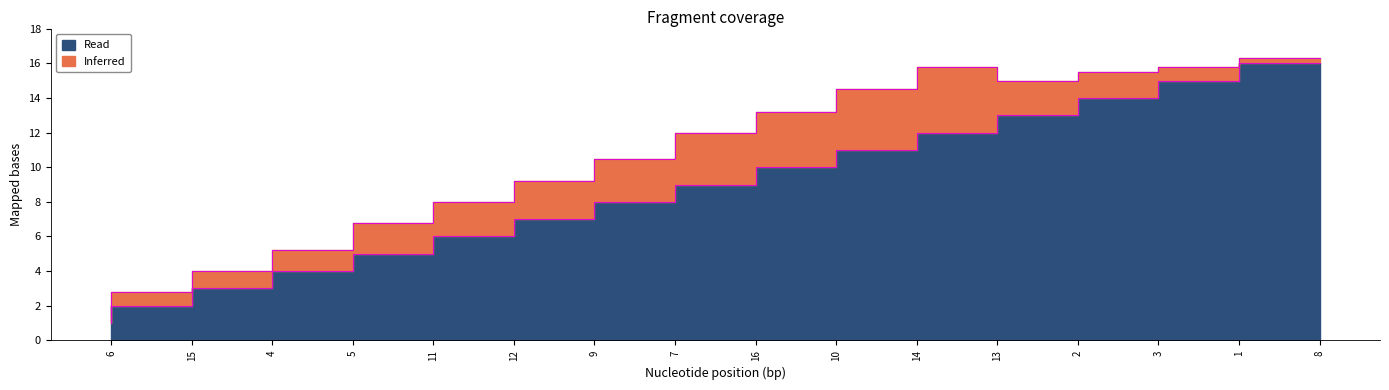

Which has a higher value, 3 or 13?

3